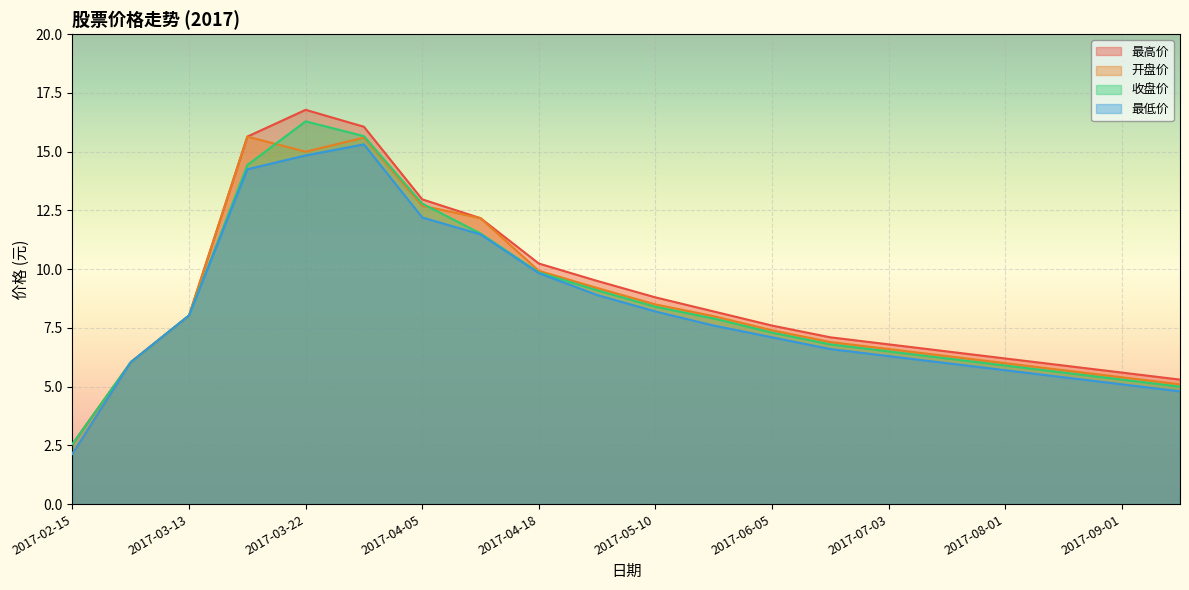

What is the difference between the 最高价 values at 2017-02-28 and 2017-03-17?

9.6